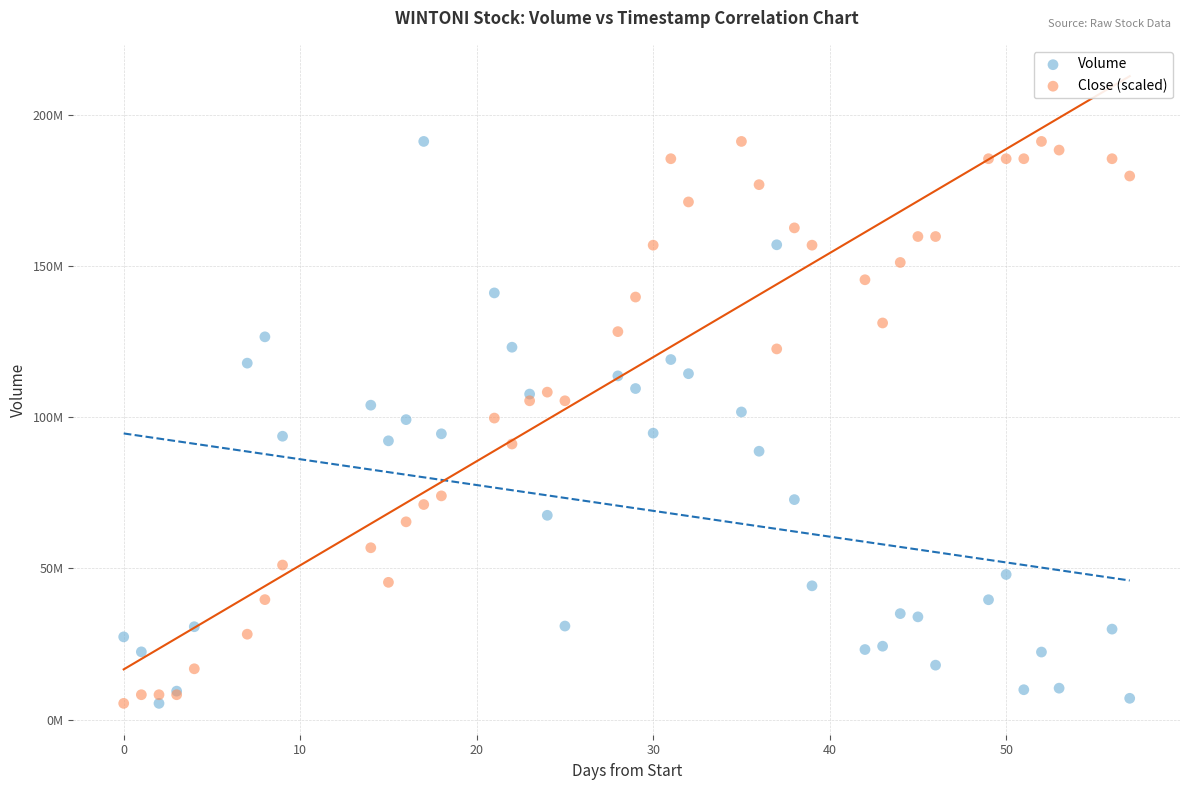

What are all the series names shown in the legend?

Volume, Close (scaled)